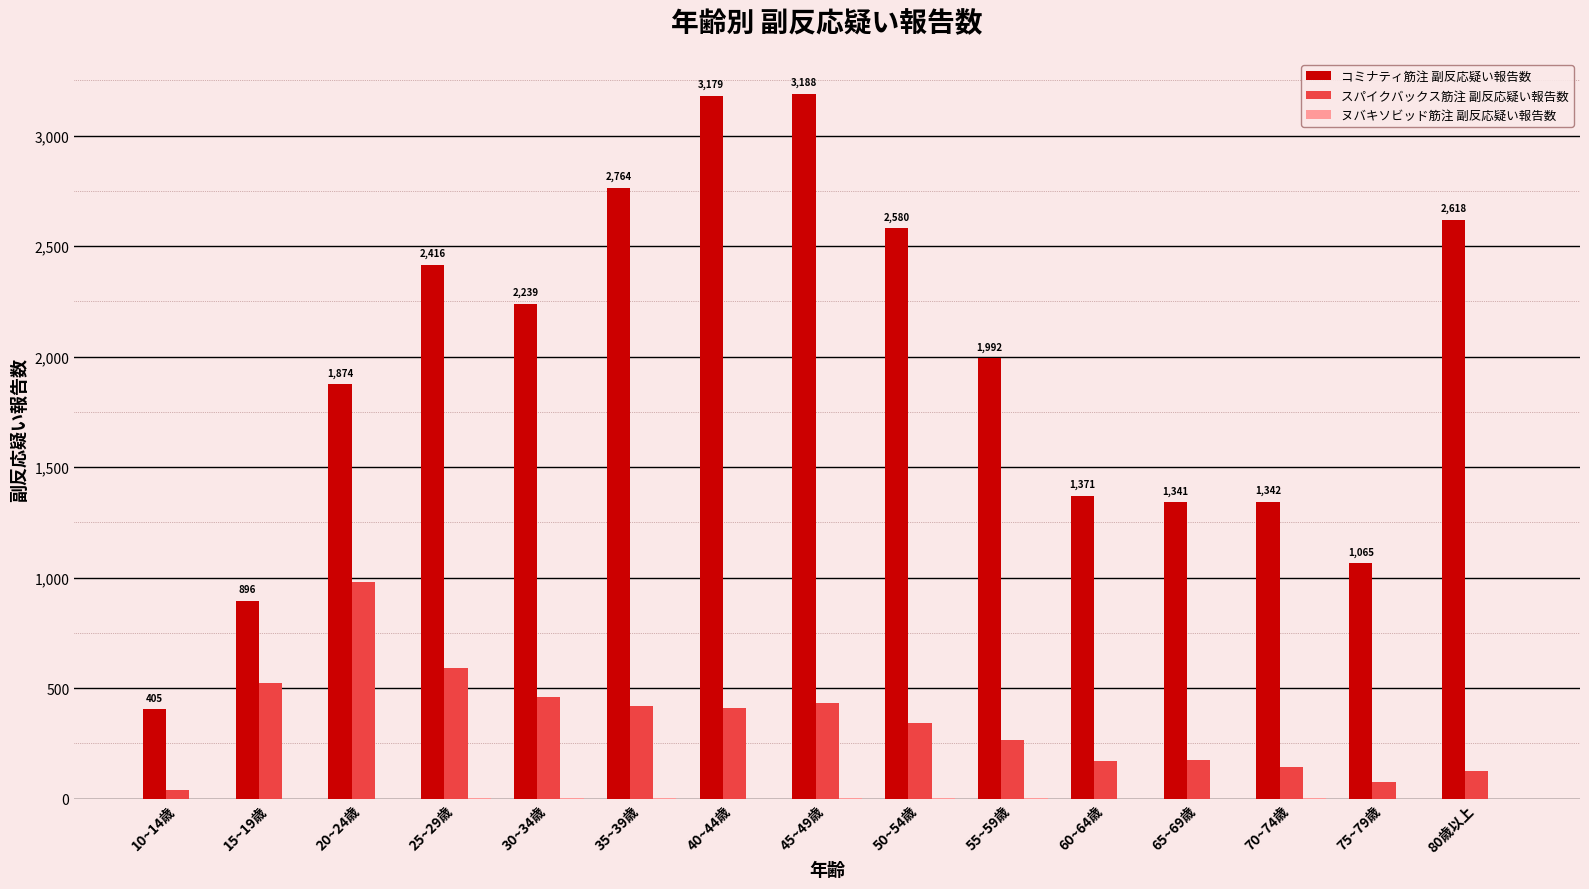

Which series has the largest total across all categories?

コミナティ筋注 副反応疑い報告数